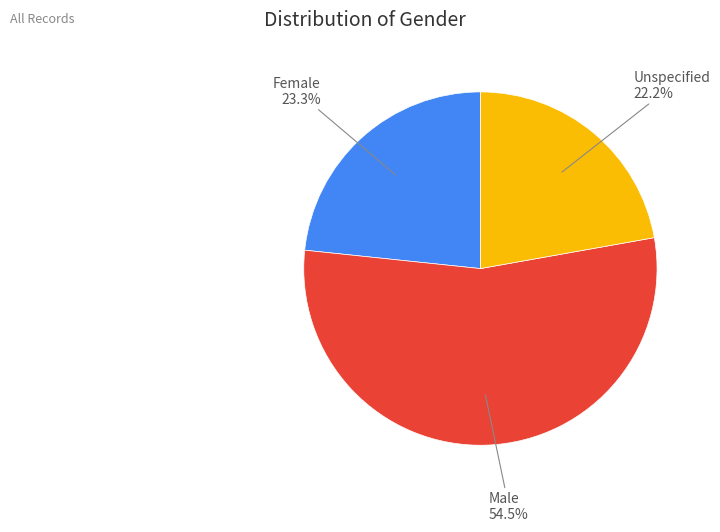

Which has a higher value, Unspecified or Male?

Male